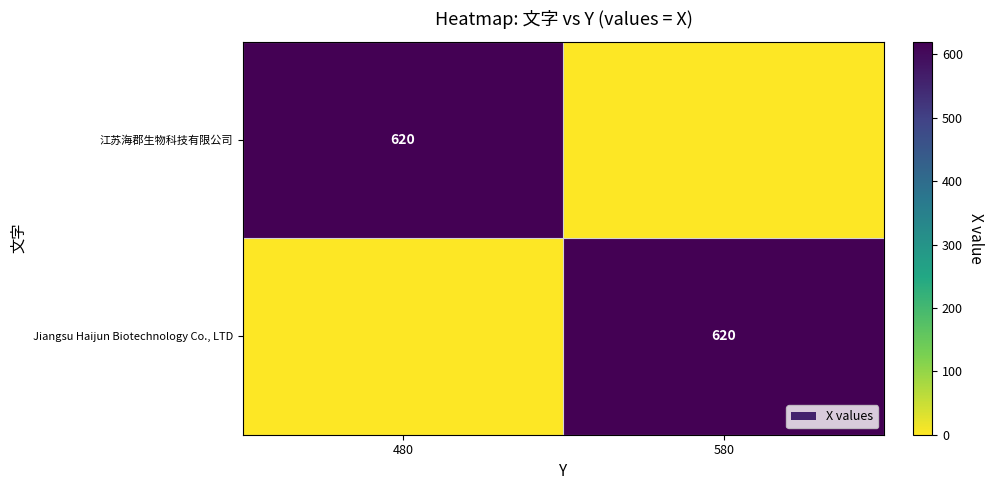

The 江苏海郡生物科技有限公司 series shows 620 at 480. True or false?

True